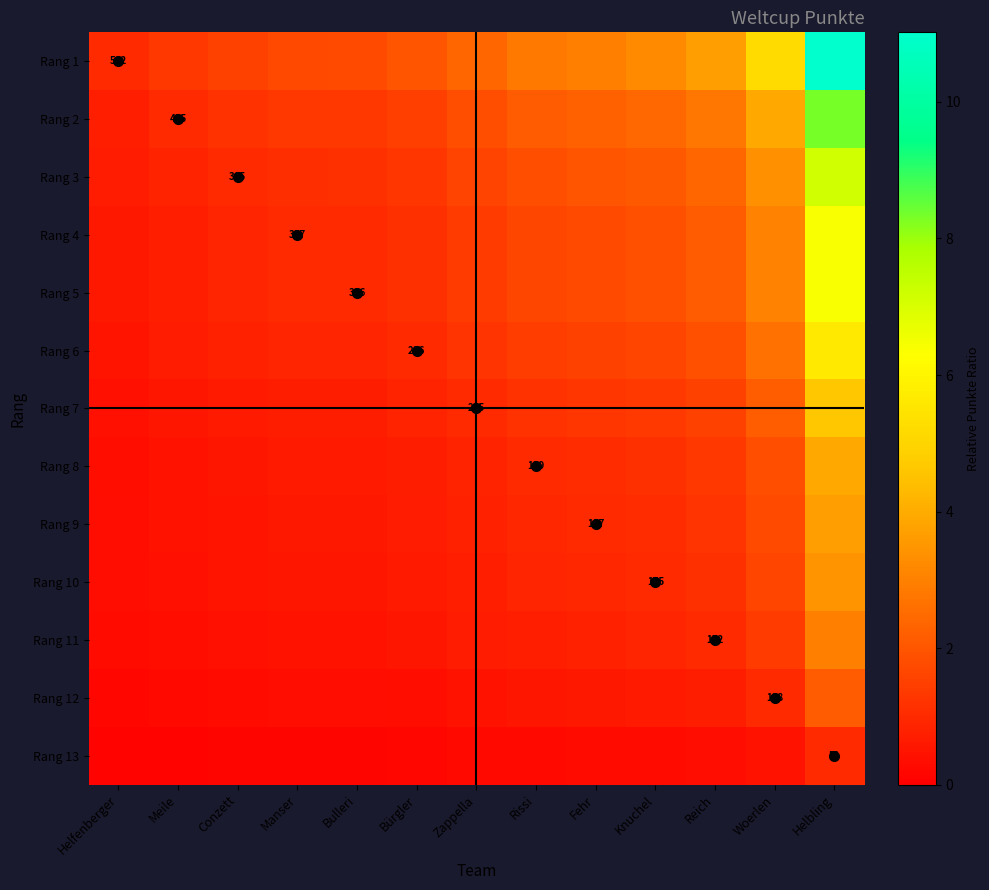

How many distinct data groups are displayed?

13